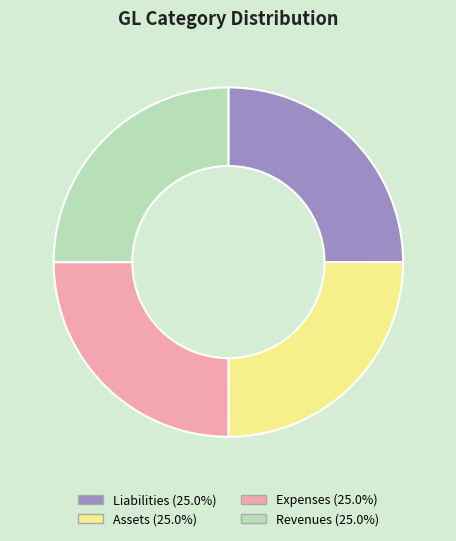

Is there any slice that represents more than half of the pie?

No